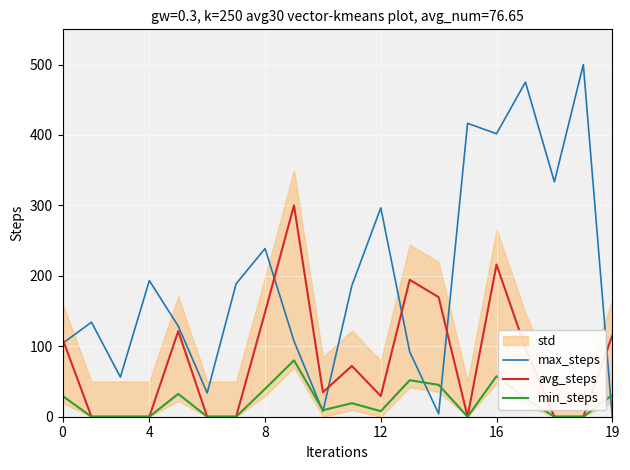

In avg_steps, how many points are lower than both neighbors (excluding endpoints)?

3